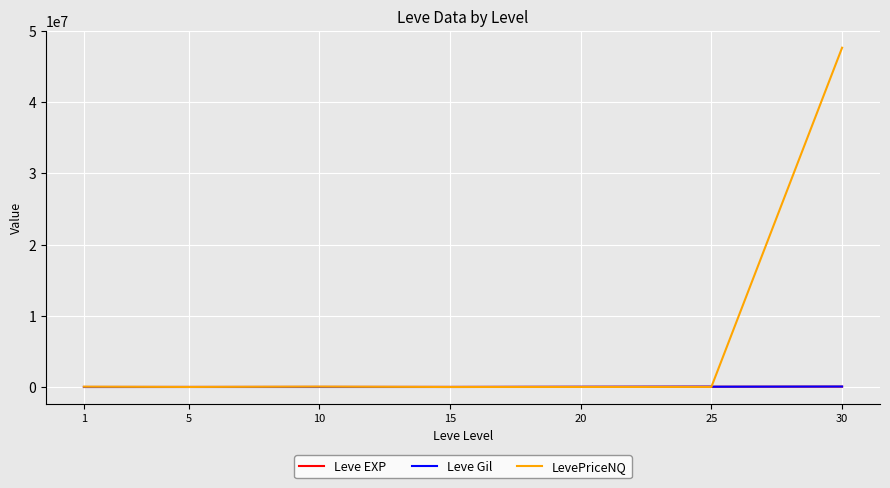

What is the difference between the highest and lowest values at 5?

5163.0